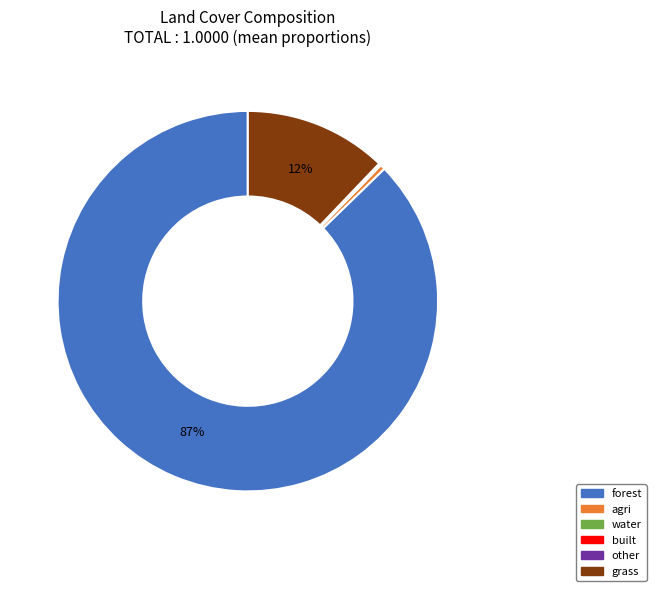

To the nearest percent, what is the average slice percentage?

17%